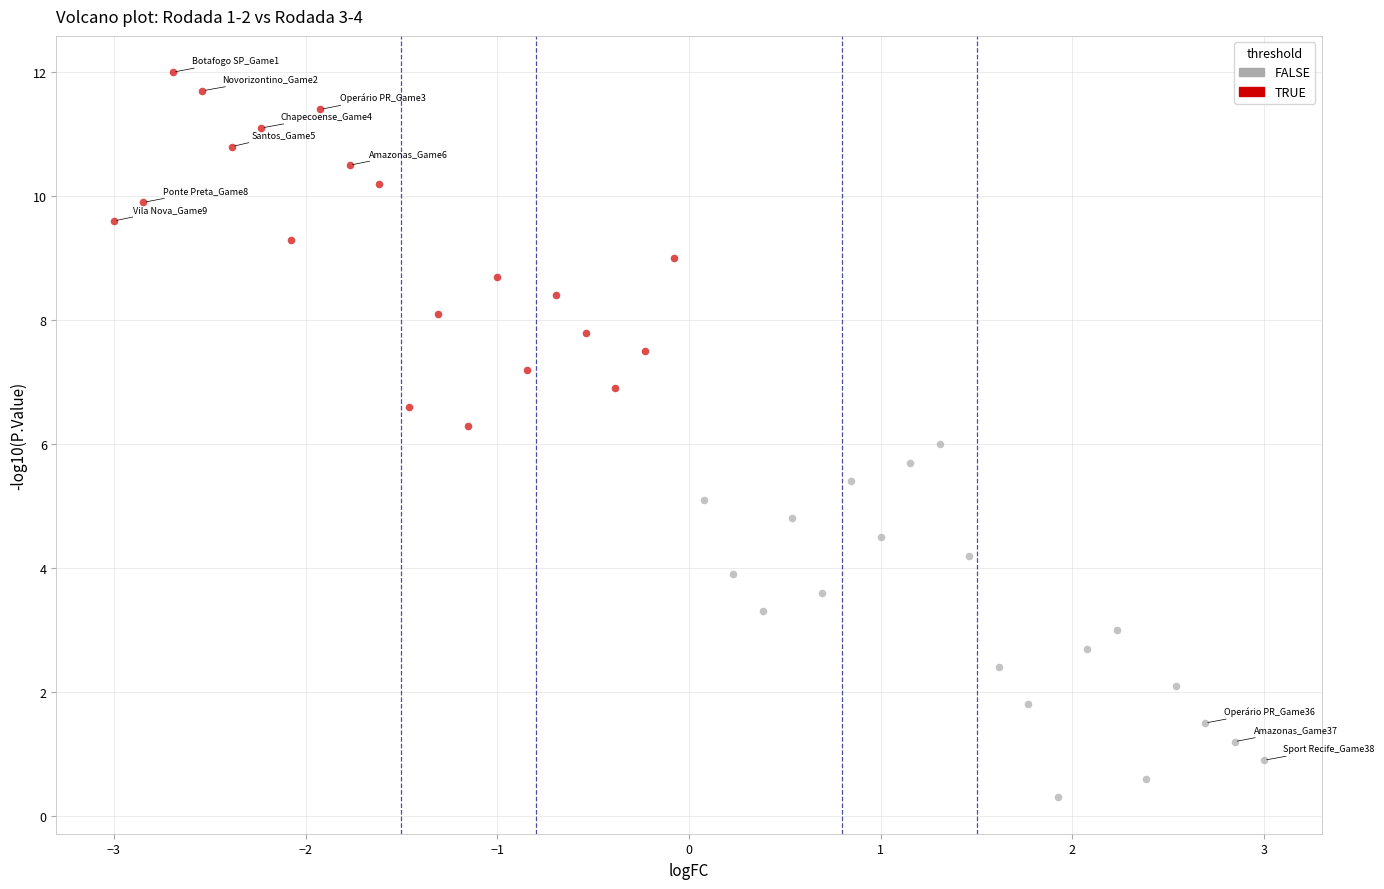

Which series contains the highest Y value?

TRUE